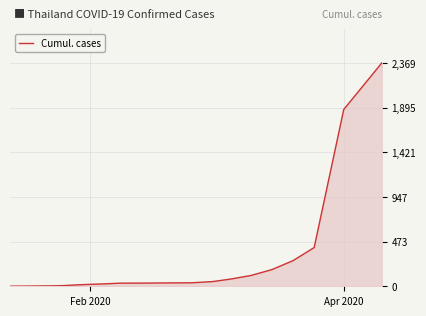

Does the chart display data point markers on the line(s)?

No